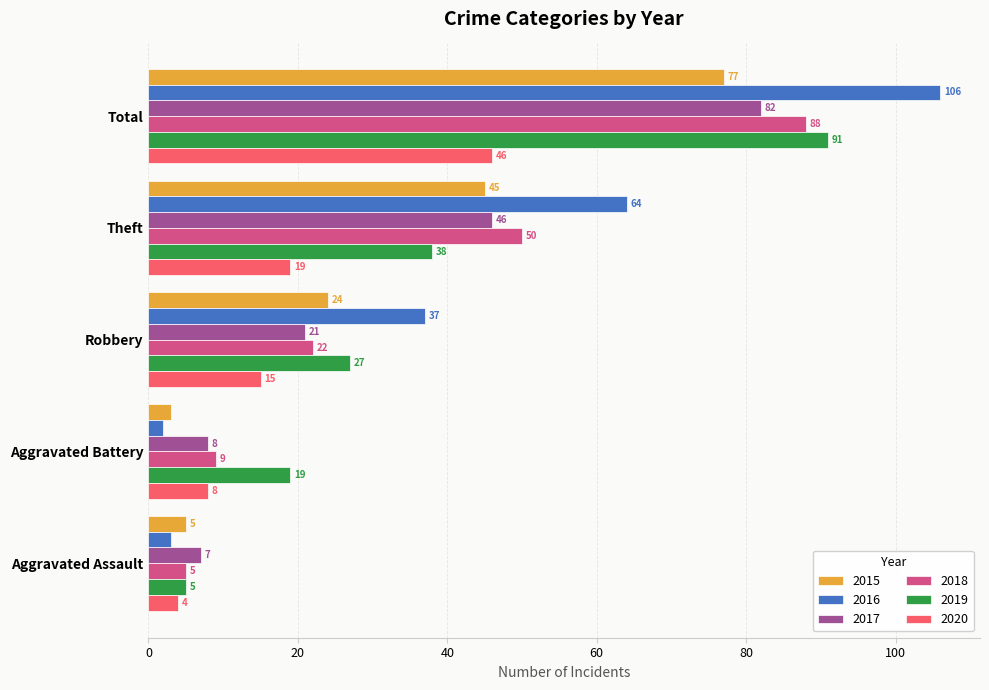

Which series has the largest range (max minus min)?

2016